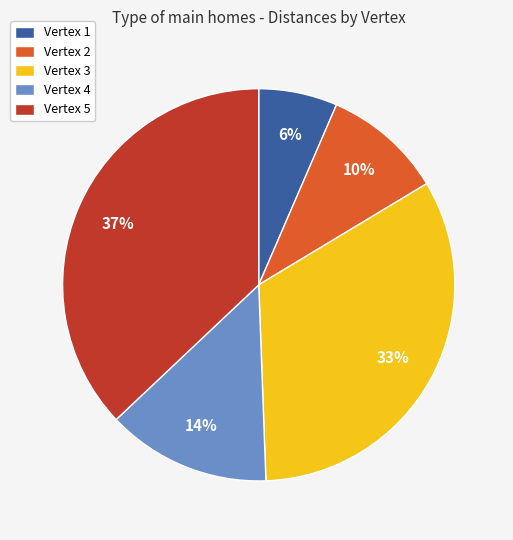

Does Vertex 4 represent more than half of the total?

No